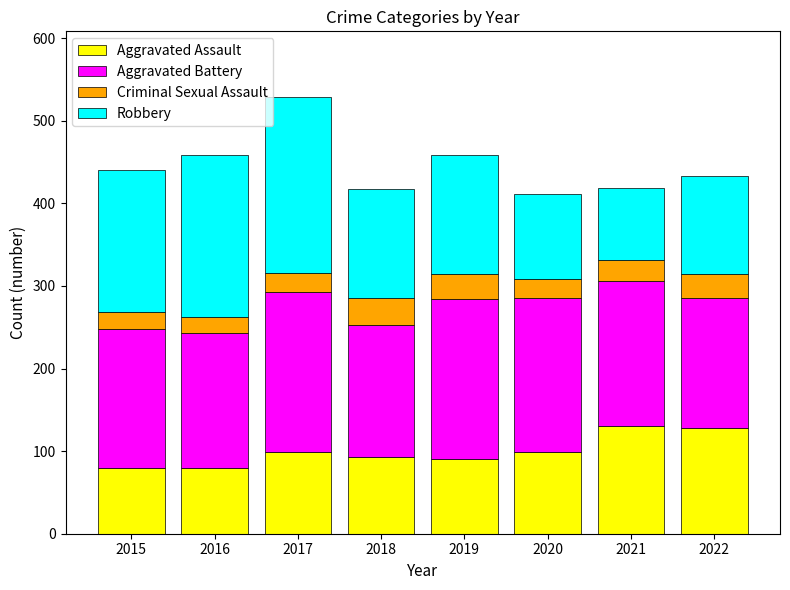

At which category is the sum across all series the highest?

2017